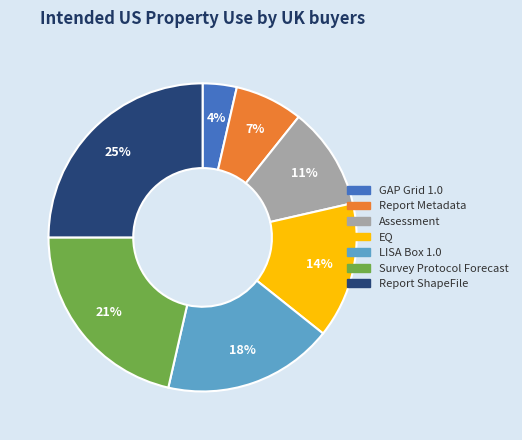

To the nearest percent, what is the combined percentage of Report Metadata and LISA Box 1.0?

25%